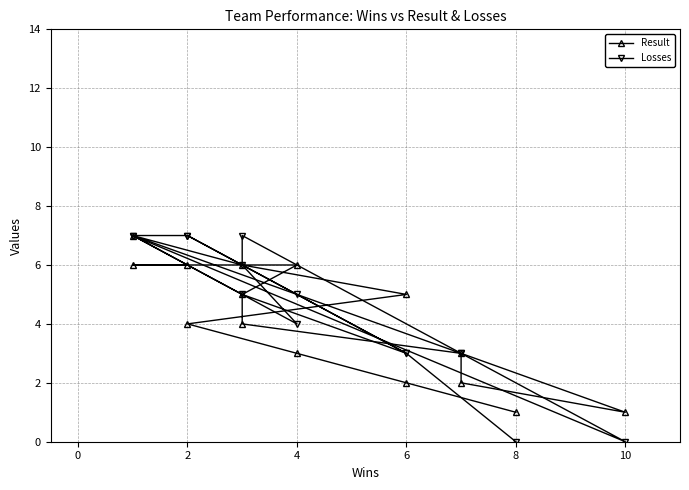

Count the number of categories in the chart.

15